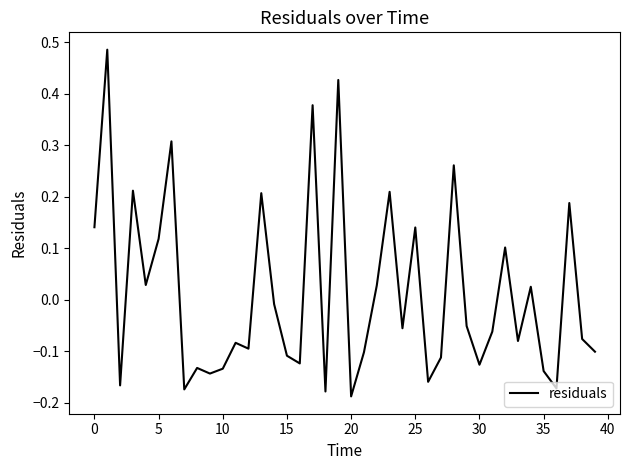

How many distinct data groups are displayed?

1